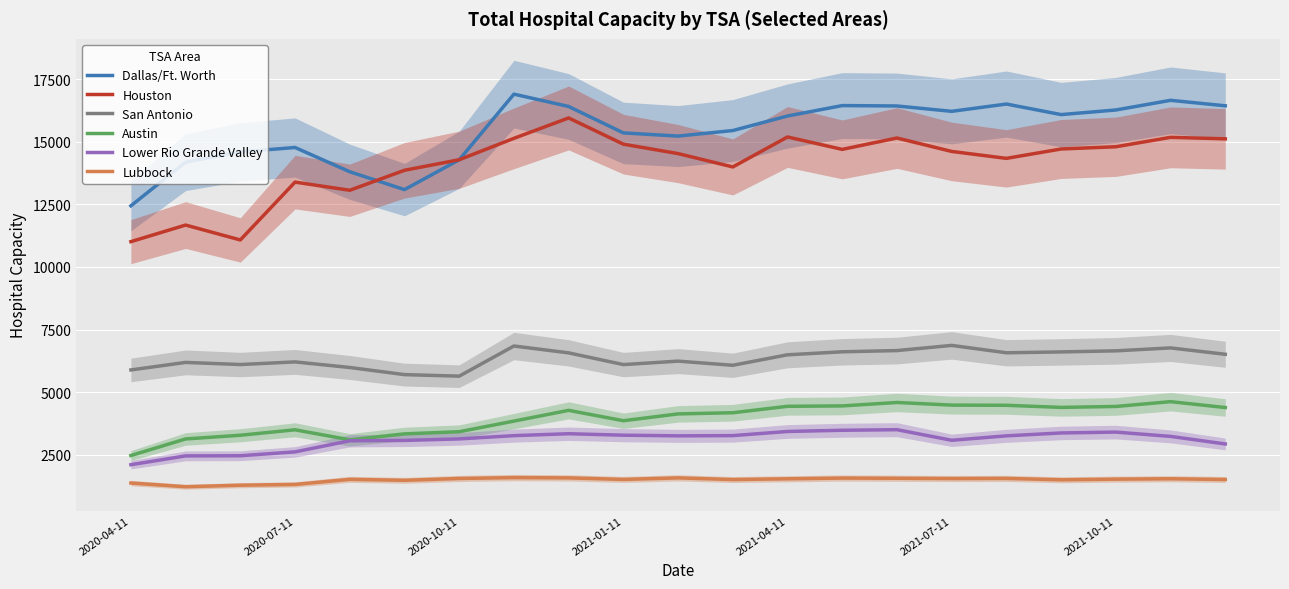

What value does the San Antonio series have at 7?

6842